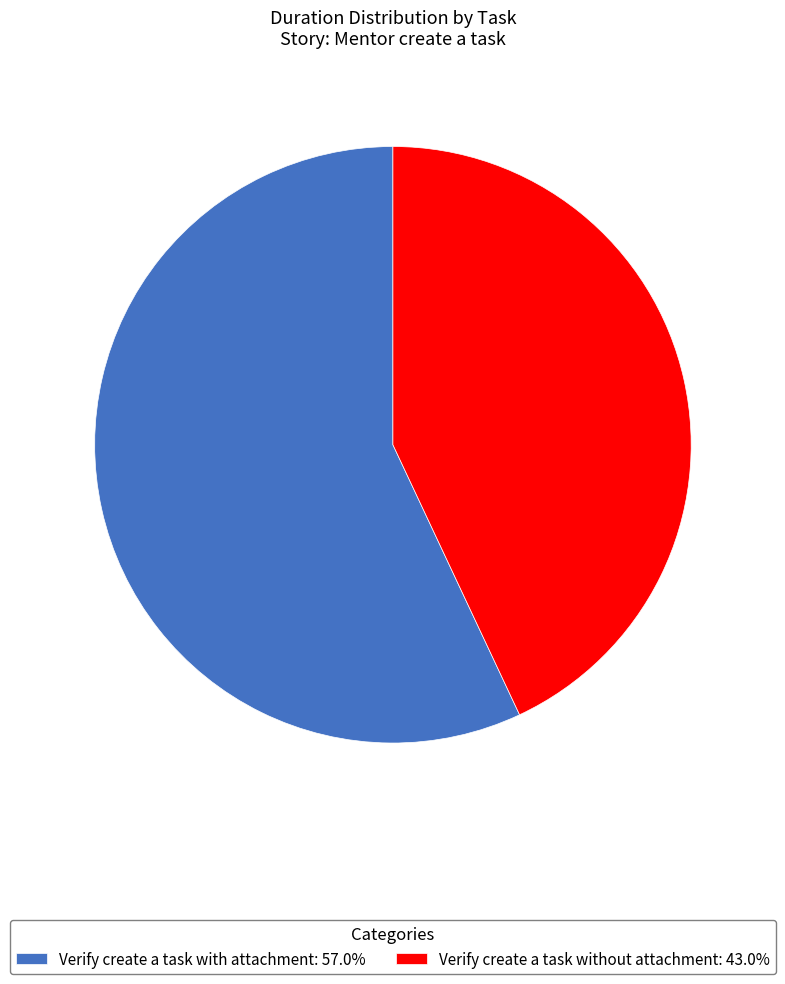

Which slice is the largest?

Verify create a task with attachment